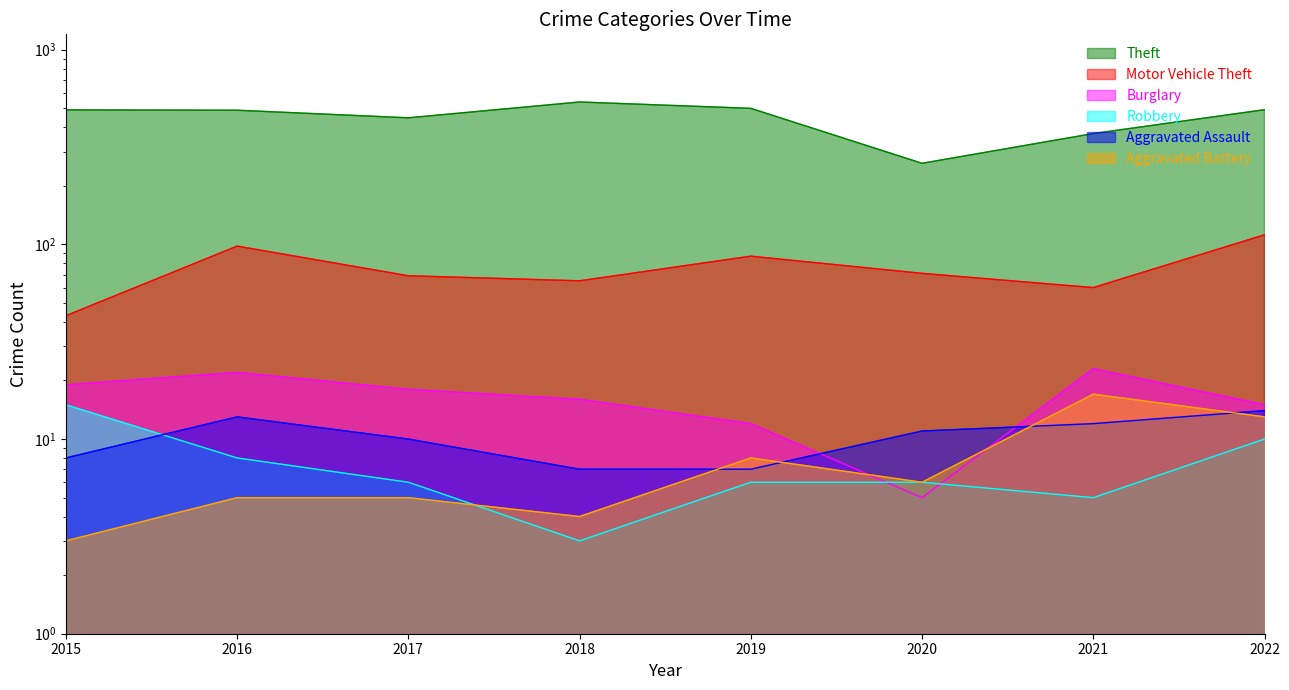

At which label does Burglary first exceed 18?

2015